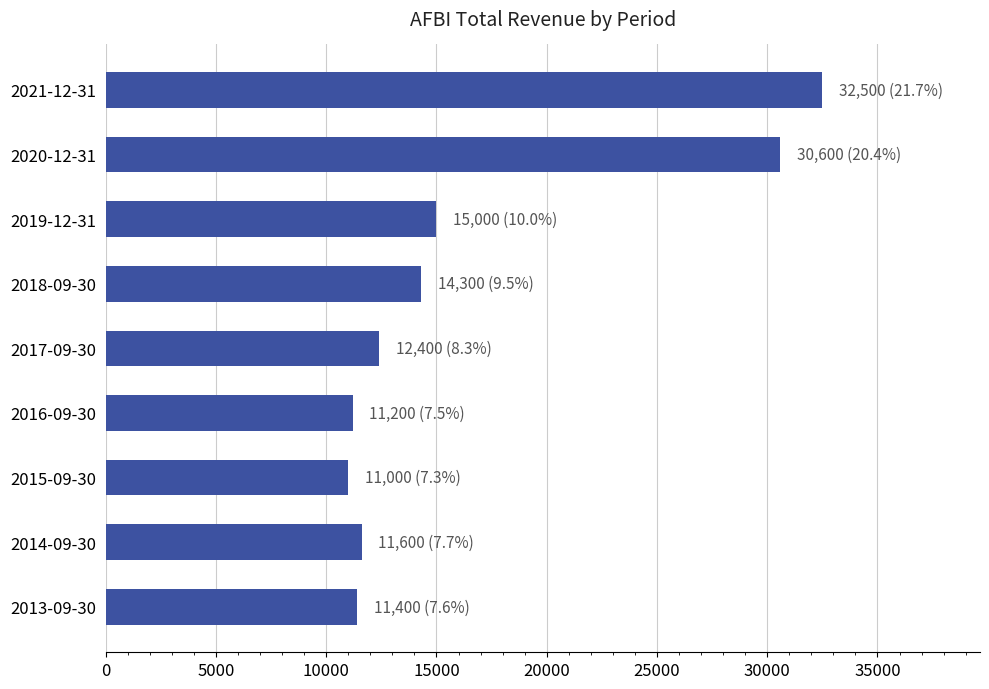

Is it true that the value at 2017-09-30 is 12400?

True